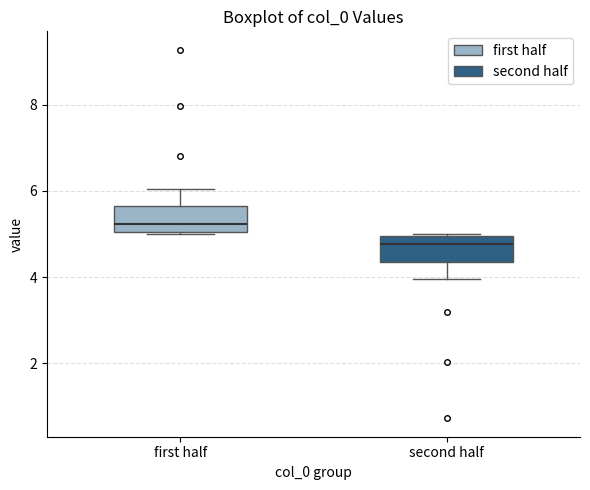

Reading left to right, read every box against the y-axis: the position of its median line, the range the box covers, and the ends of its whiskers. The values are not printed on the chart, so give them approximately, as read against the axis.

first half: median 5.2, box 5.0 to 5.6, whiskers 5.0 to 6.0
second half: median 4.8, box 4.4 to 5.0, whiskers 4.0 to 5.0